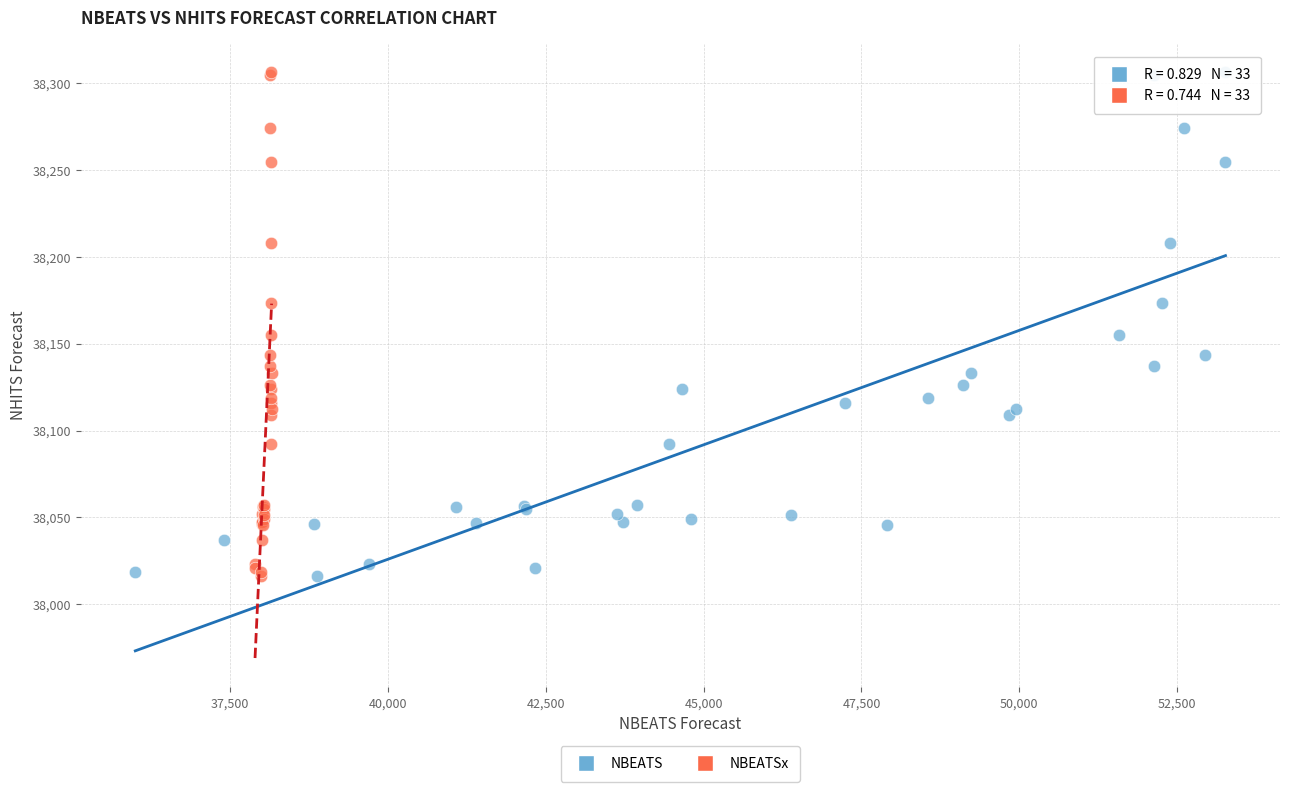

What are all the series names shown in the legend?

NBEATS, NBEATSx